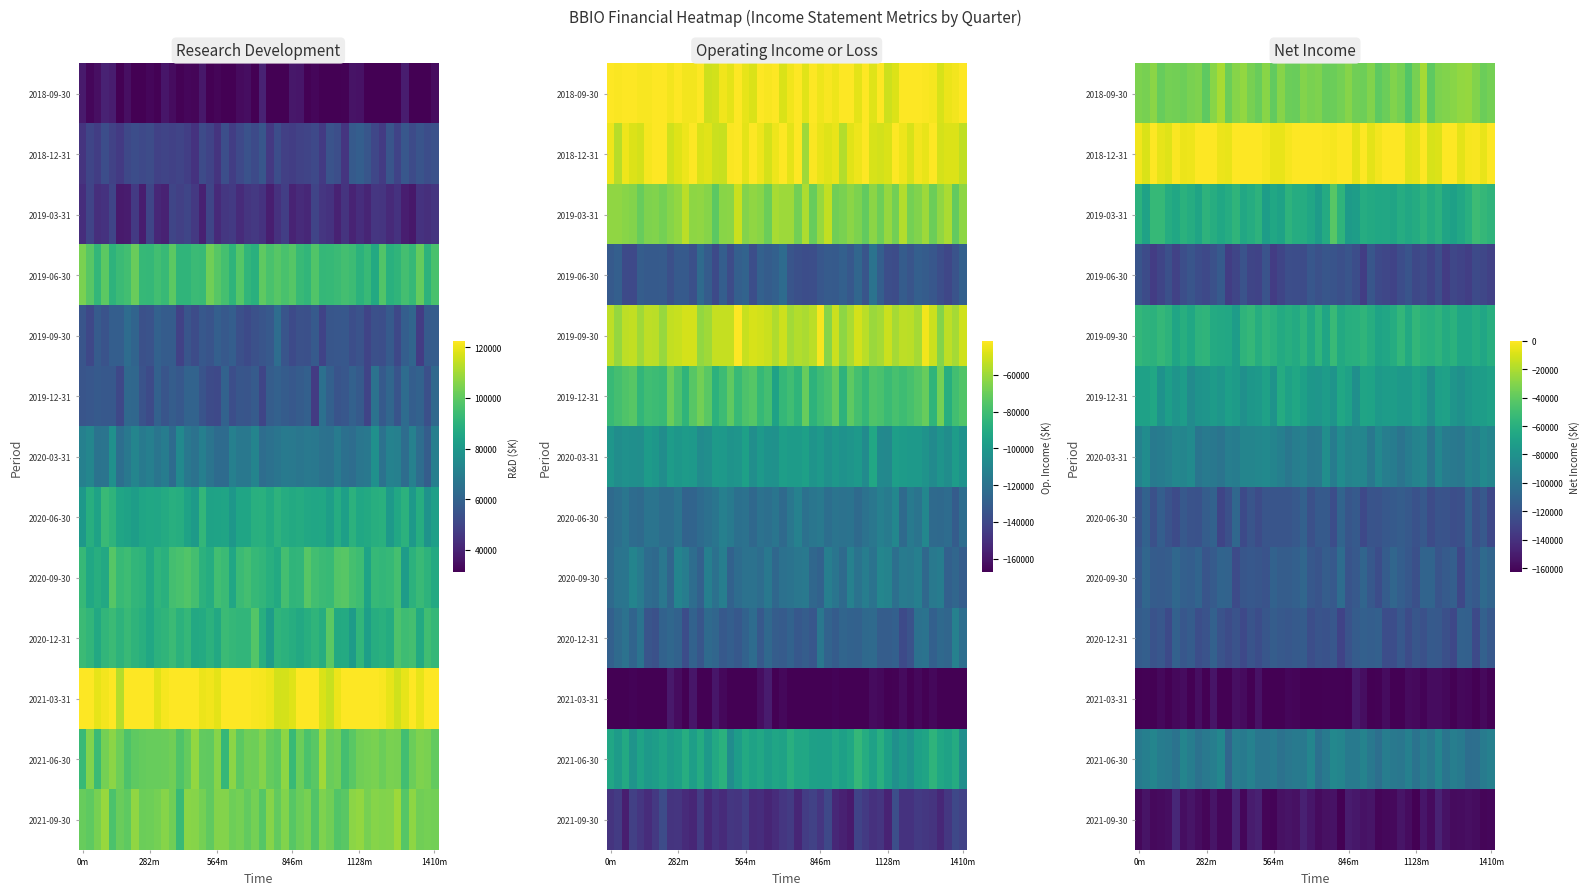

How many series are shown in this chart?

3